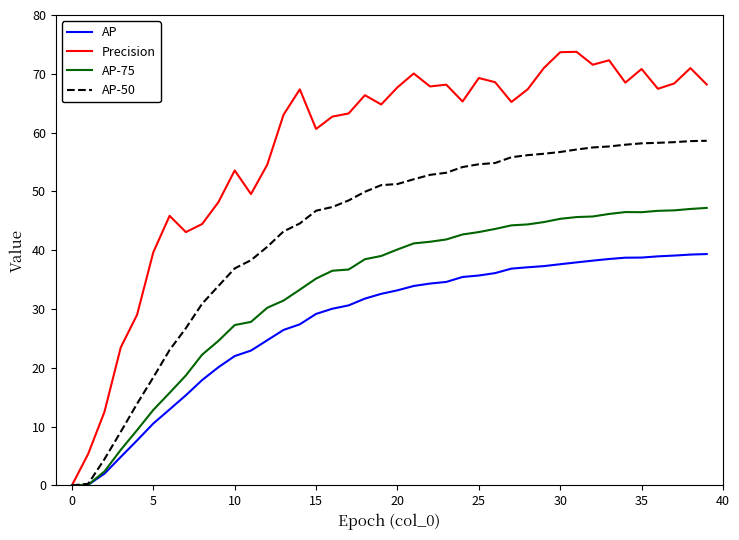

Which series has the largest total across all categories?

Precision